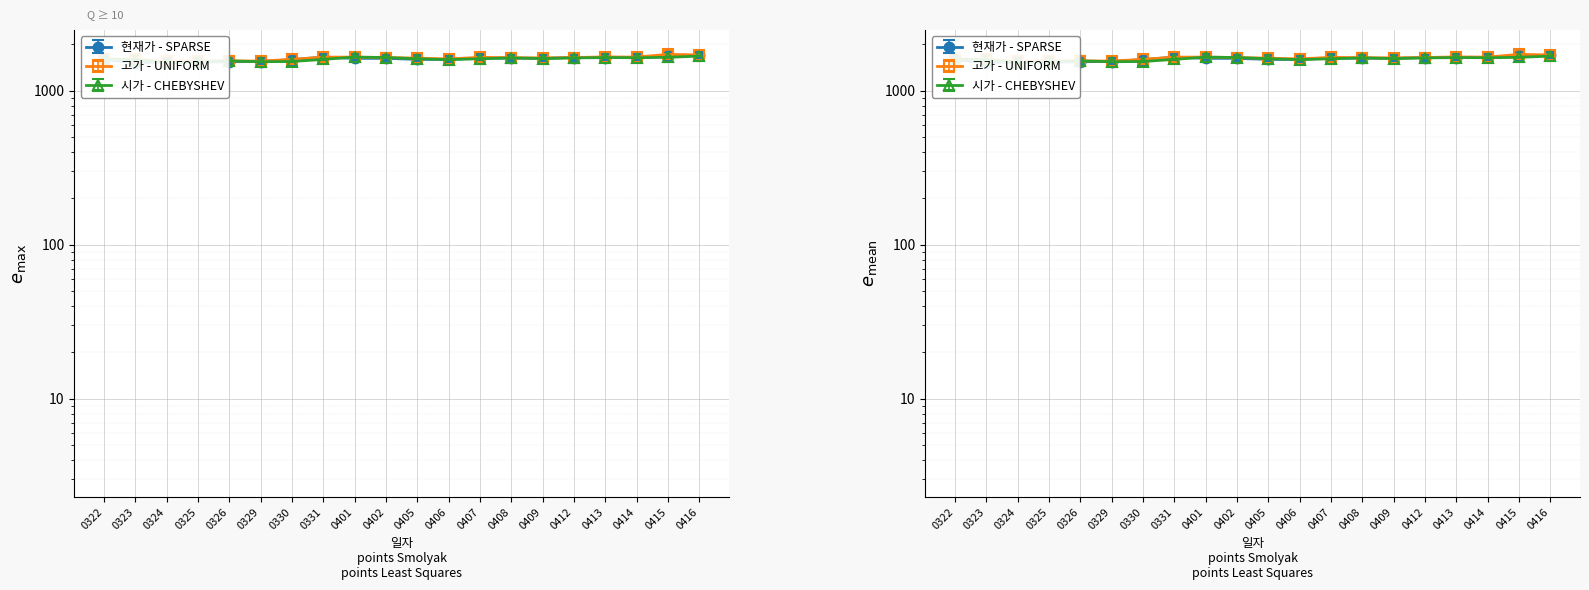

What is the difference between the maximum and minimum values in the 고가 series?

170